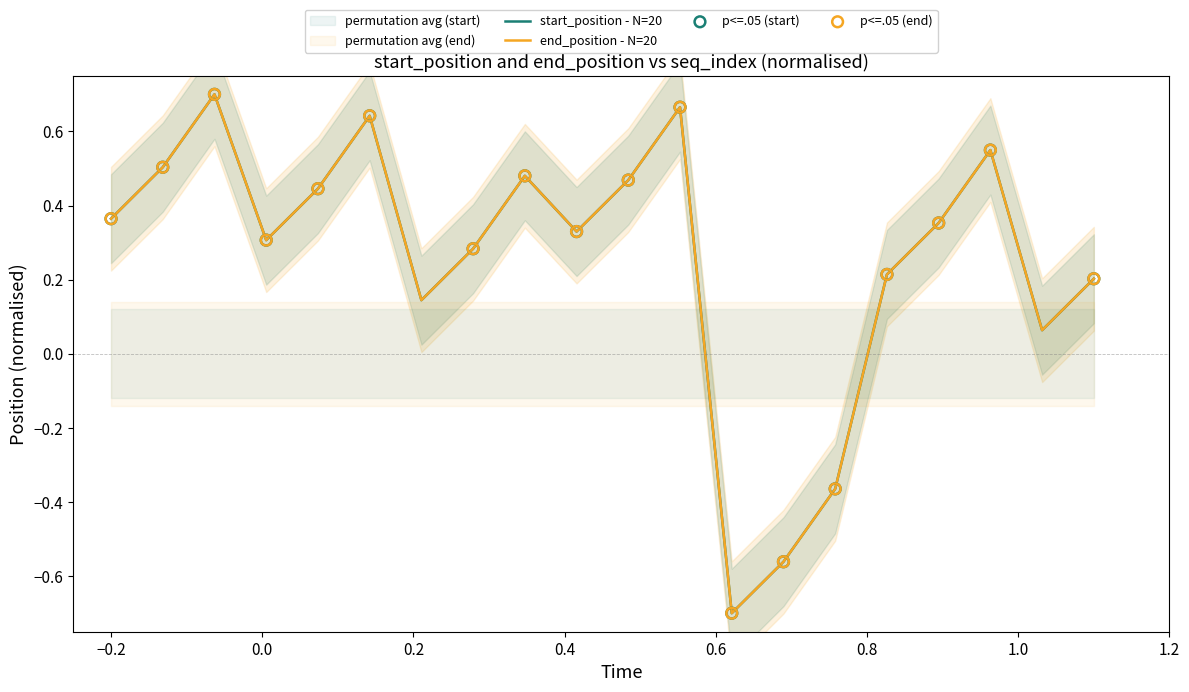

At how many categories does at least one series exceed 0?

17